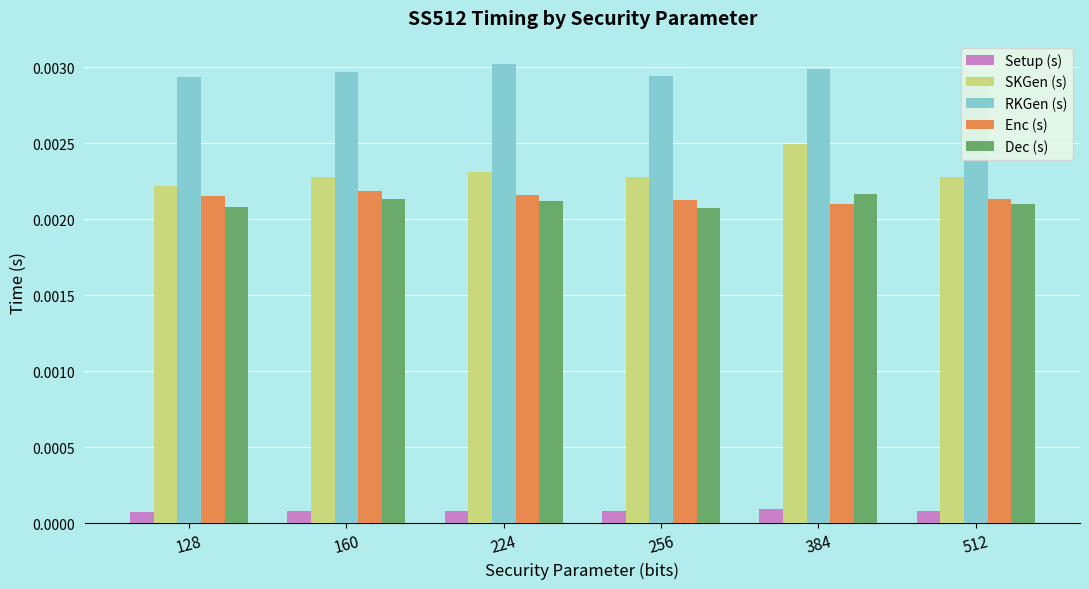

Count the number of data series in this chart.

5